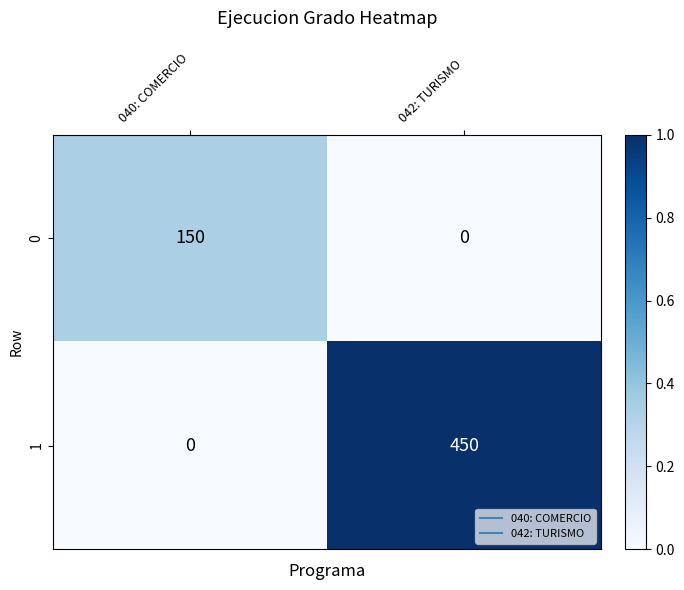

What is the sum of all 0 values?

150